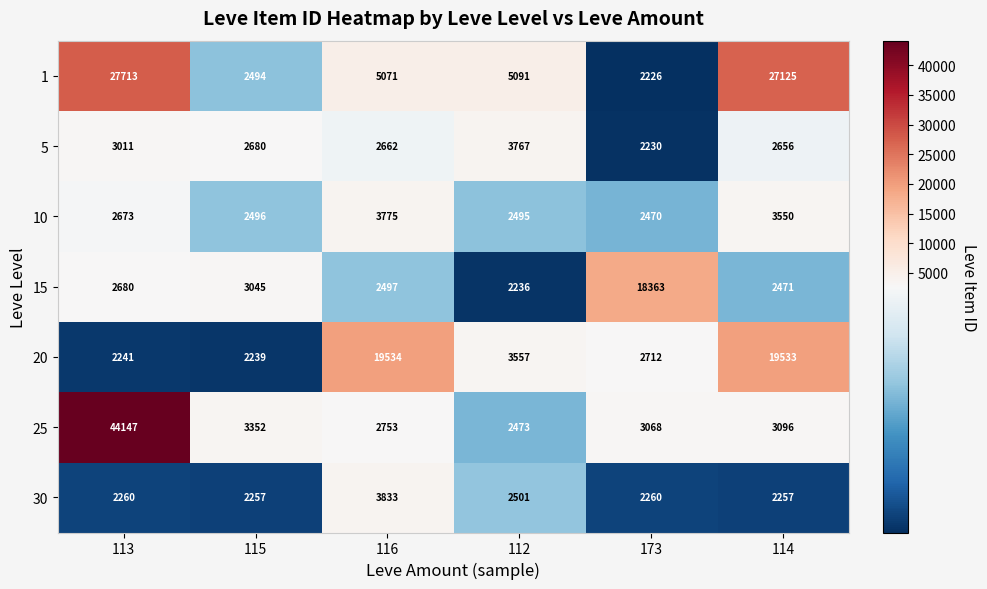

Rank the series by their maximum value, from highest to lowest.

25, 1, 20, 15, 30, 10, 5